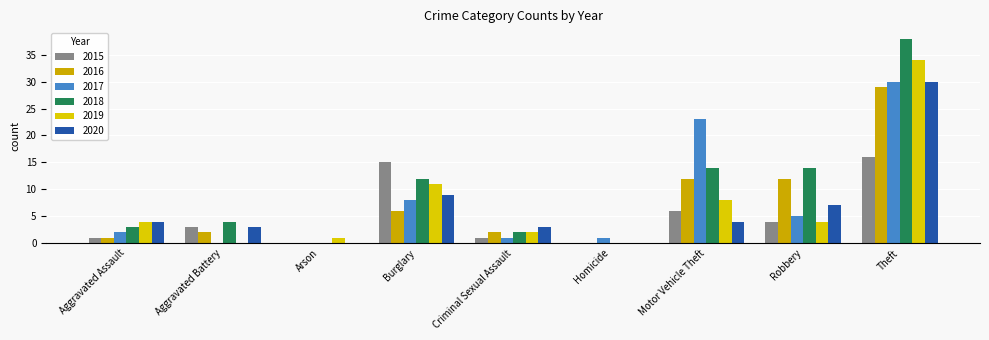

The 2020 series shows 0 at Arson. True or false?

True